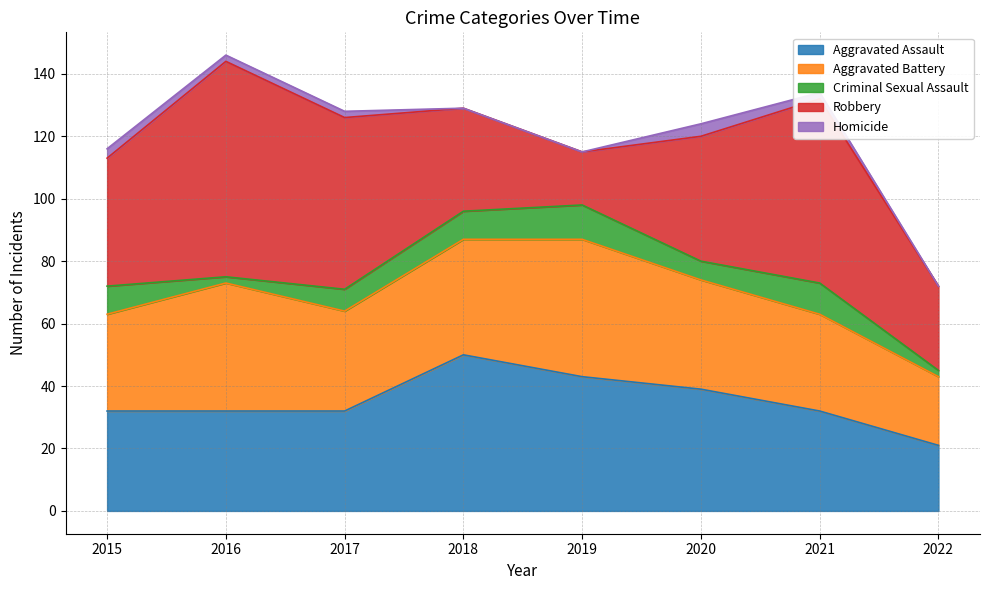

Is the value of Criminal Sexual Assault at 2022 greater than the value of Aggravated Assault at 2017?

No